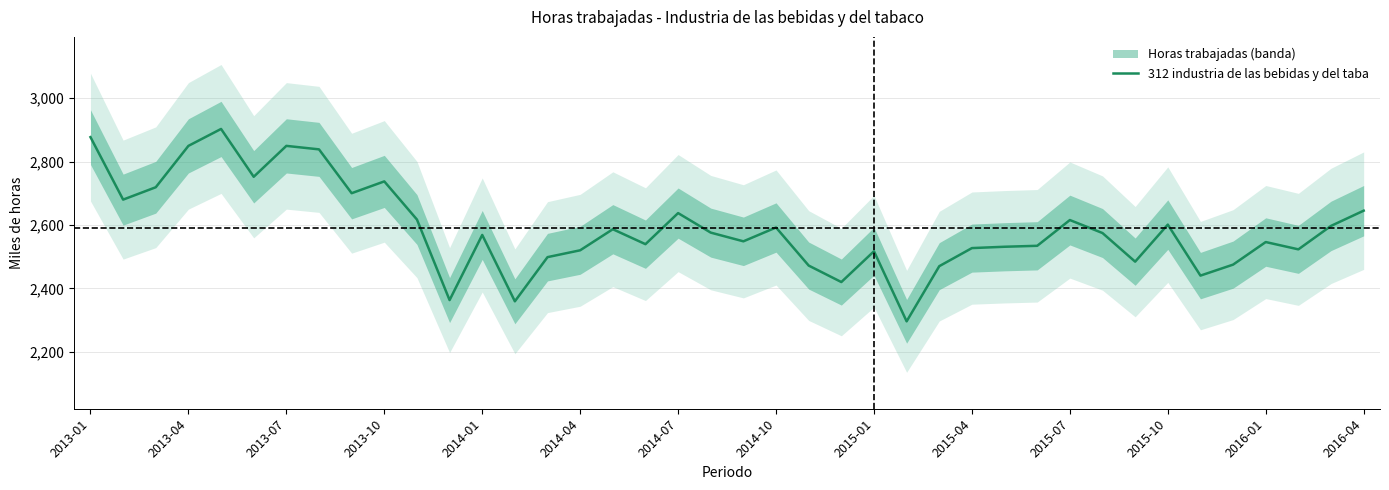

What position from the left is 2015-01?

25